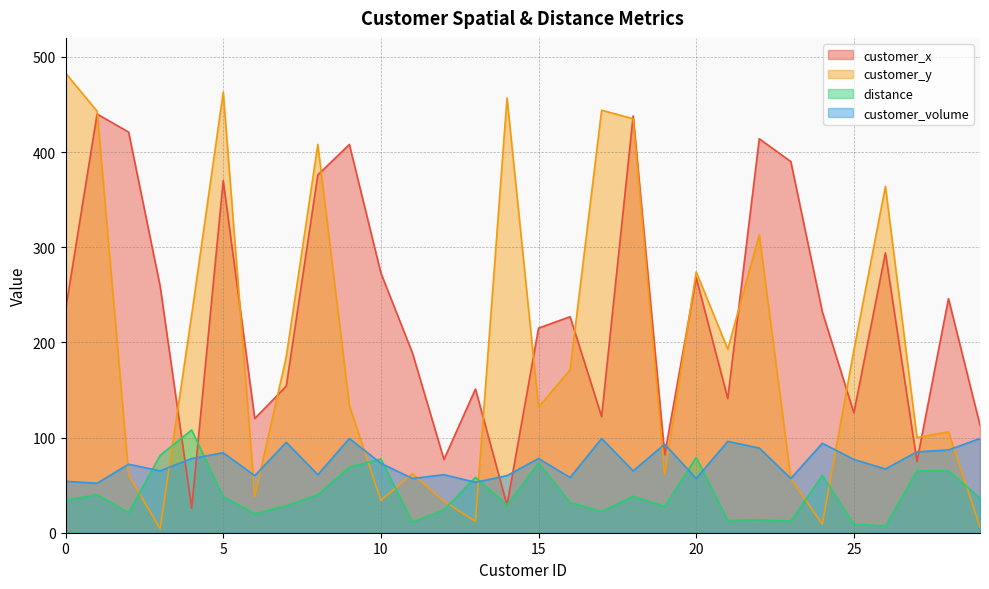

Reading left to right, transcribe all the data shown in this chart.

customer_x: 0=234.0	1=440.0	2=421.0	3=259.0	4=26.0	5=370.0	6=120.0	7=154.0	8=376.0	9=408.0	10=273.0	11=189.0	12=77.0	13=151.0	14=29.0	15=215.0	16=227.0	17=122.0	18=438.0	19=82.0	20=268.0	21=141.0	22=414.0	23=390.0	24=232.0	25=126.0	26=294.0	27=75.0	28=246.0	29=113.0
customer_y: 0=483.0	1=443.0	2=61.0	3=4.0	4=229.0	5=463.0	6=38.0	7=185.0	8=408.0	9=134.0	10=34.0	11=62.0	12=33.0	13=12.0	14=457.0	15=132.0	16=171.0	17=444.0	18=435.0	19=61.0	20=274.0	21=193.0	22=313.0	23=57.0	24=9.0	25=192.0	26=364.0	27=100.0	28=106.0	29=6.0
distance: 0=34.1	1=40.1	2=21.0	3=81.3	4=108.0	5=37.8	6=20.1	7=28.3	8=40.0	9=69.0	10=77.5	11=11.2	12=24.0	13=58.2	14=29.1	15=73.5	16=31.8	17=22.4	18=38.3	19=27.7	20=79.1	21=13.0	22=13.6	23=12.2	24=60.2	25=8.9	26=7.2	27=65.0	28=65.0	29=36.4
customer_volume: 0=54.0	1=52.0	2=72.0	3=65.0	4=78.0	5=84.0	6=60.0	7=95.0	8=61.0	9=99.0	10=73.0	11=57.0	12=61.0	13=53.0	14=60.0	15=78.0	16=58.0	17=99.0	18=65.0	19=93.0	20=57.0	21=96.0	22=89.0	23=57.0	24=94.0	25=77.0	26=67.0	27=85.0	28=87.0	29=99.0